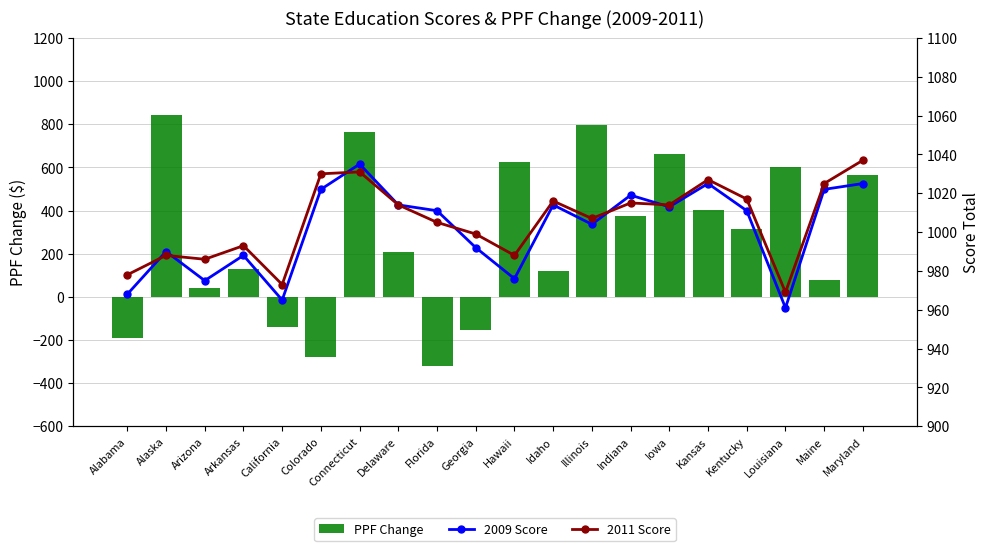

Which series has the largest range (max minus min)?

PPF Change